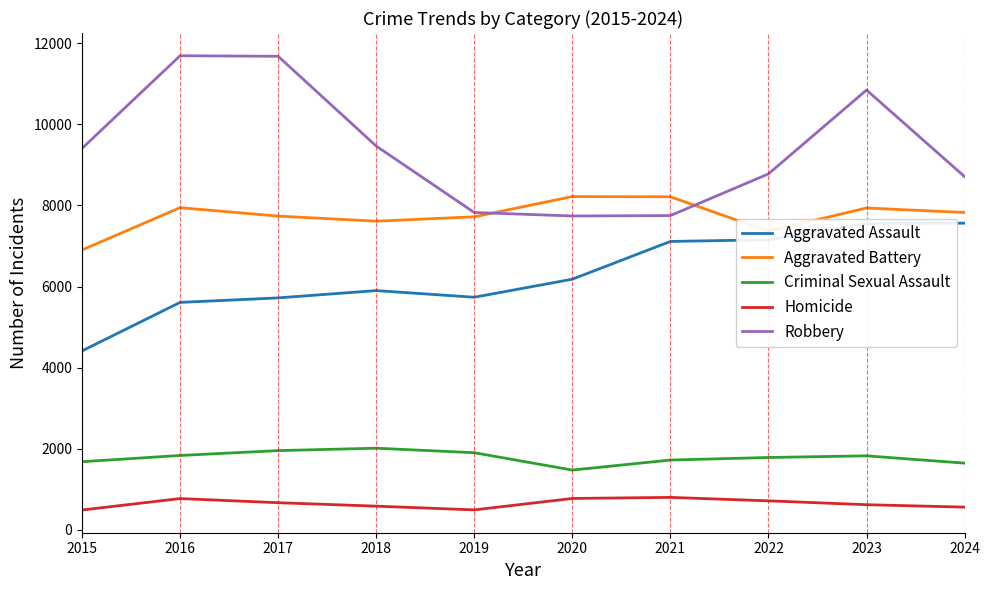

True or false: Robbery has a value of 7289 at 2016.

False